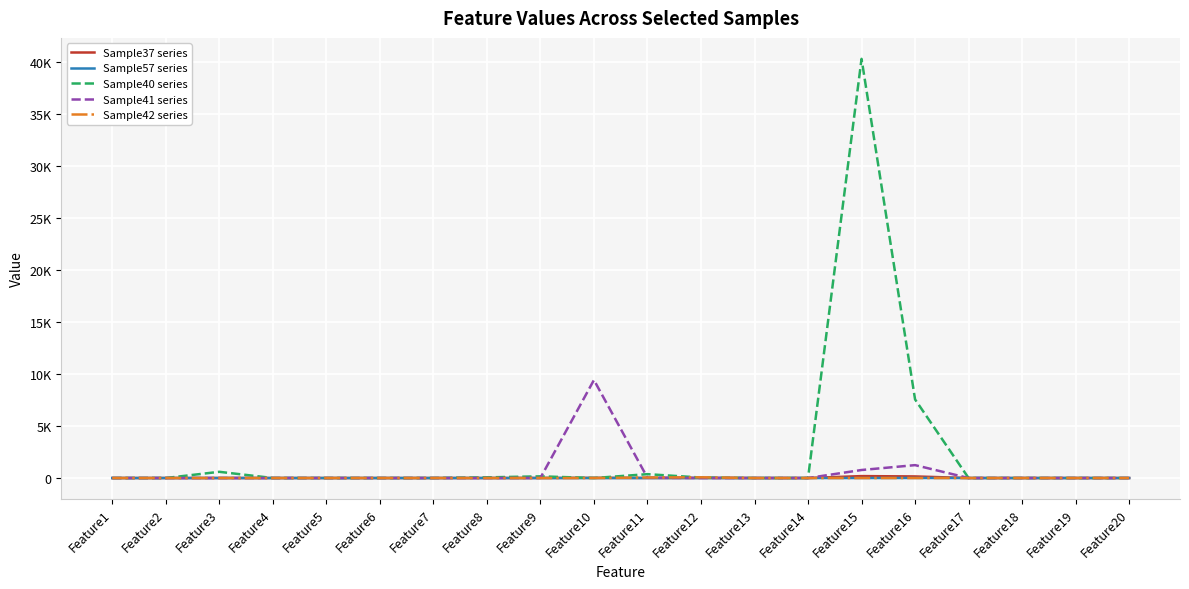

True or false: Sample57 series and Sample41 series intersect in this chart.

False